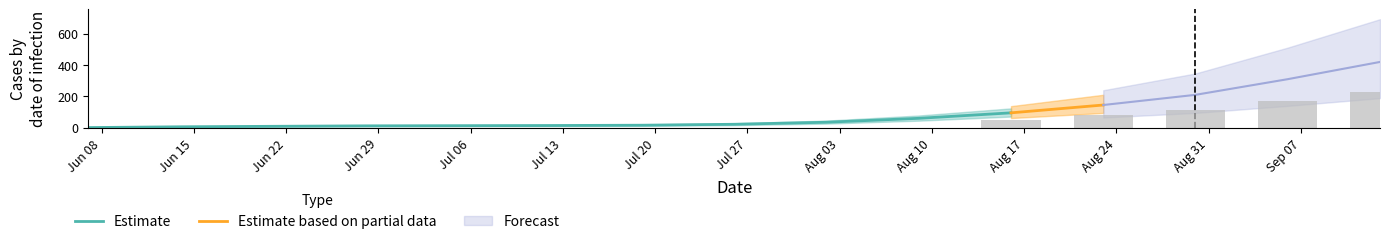

Does the chart contain any negative values?

No